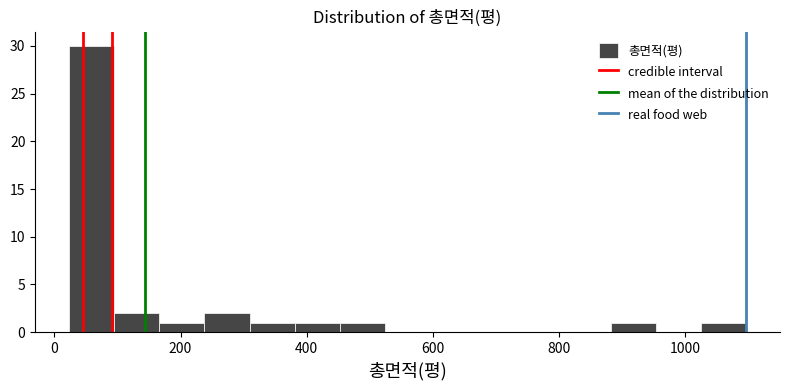

Read against the x-axis, roughly where is the centre of the tallest bar?

60